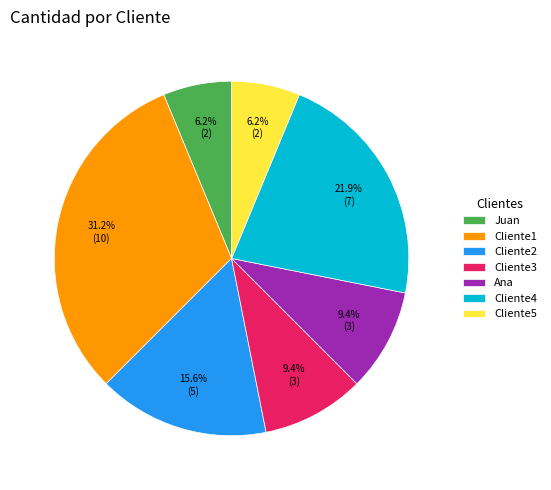

What is the ratio of the value at Cliente3 to the value at Cliente5?

1.5